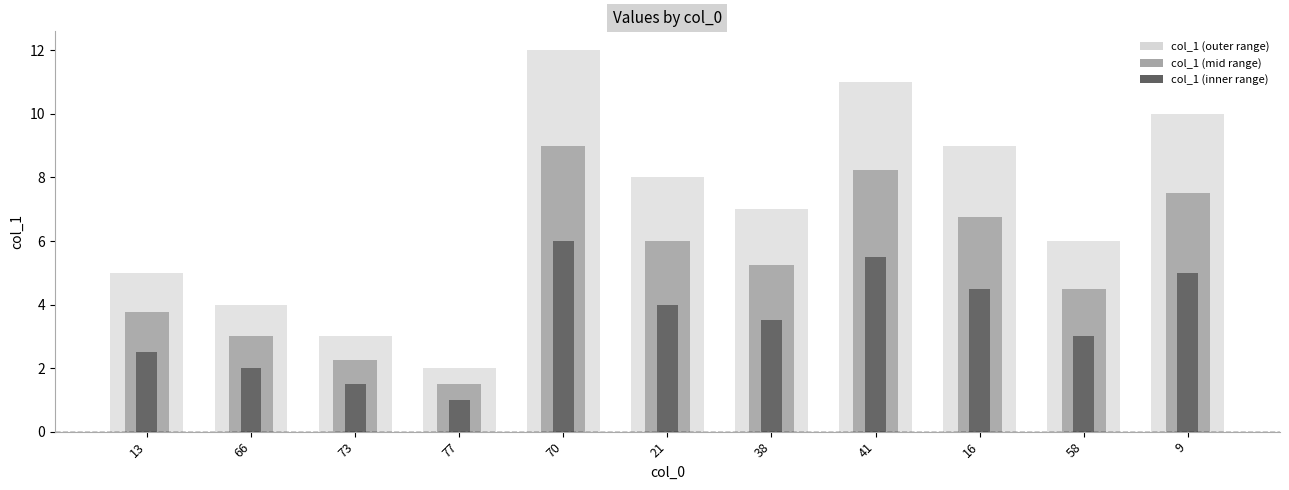

Read the col_1 (inner) value at 13.

2.5